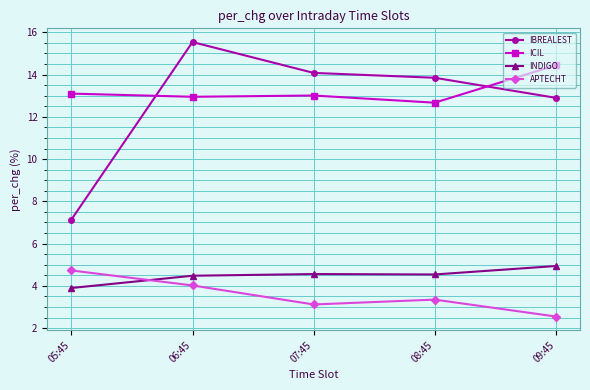

What is the label of the 2nd point from the left?

06:45